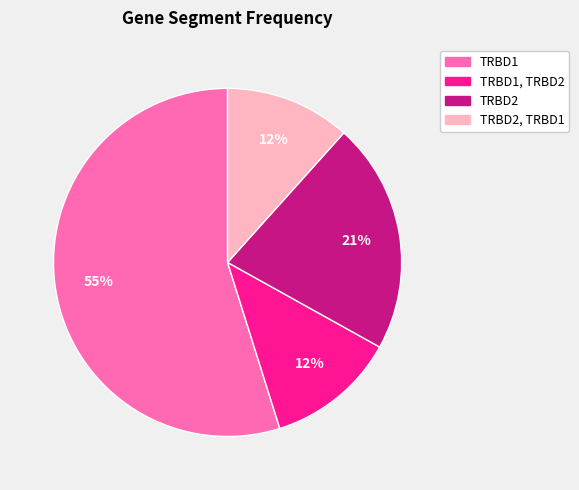

How many segments does this pie chart have?

4